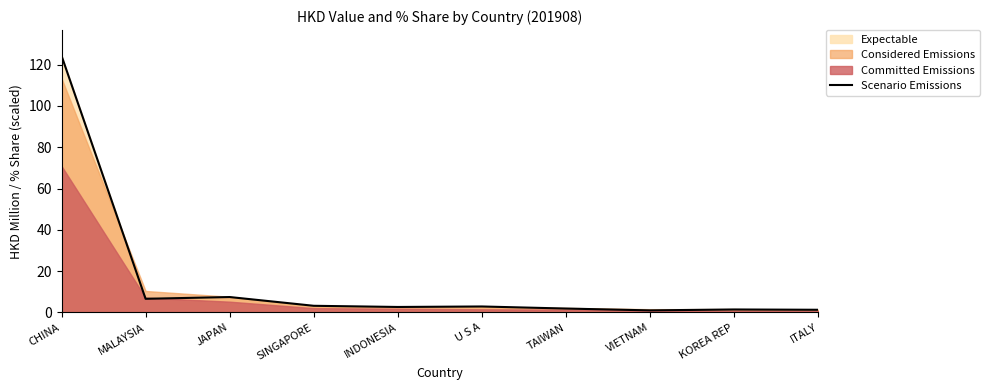

What is the maximum value shown in the chart?

124.2